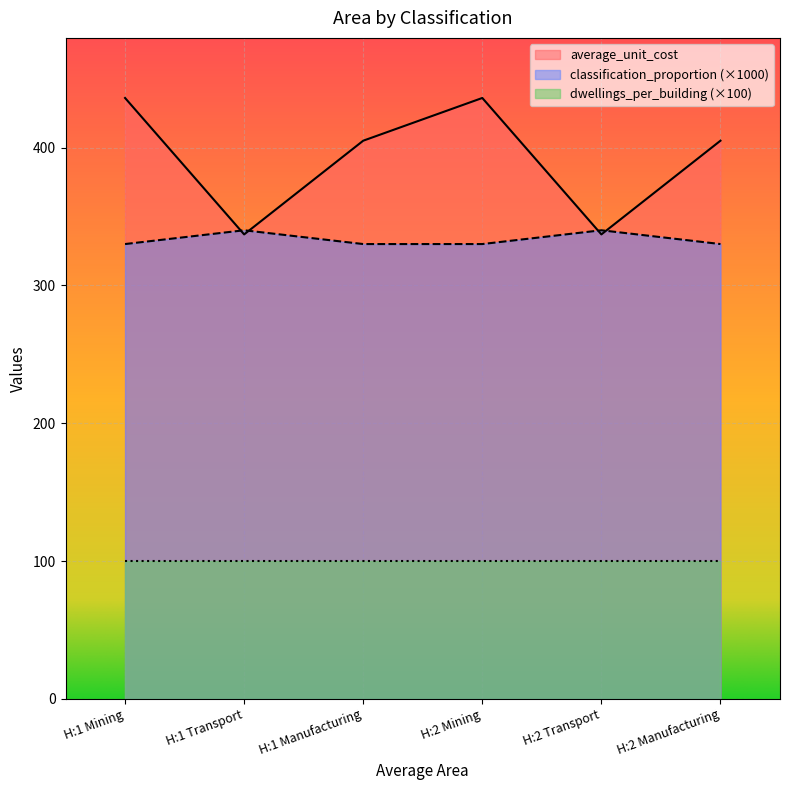

Rank the categories by average_unit_cost value from highest to lowest.

H:1 Mining, H:2 Mining, H:1 Manufacturing, H:2 Manufacturing, H:1 Transport, H:2 Transport